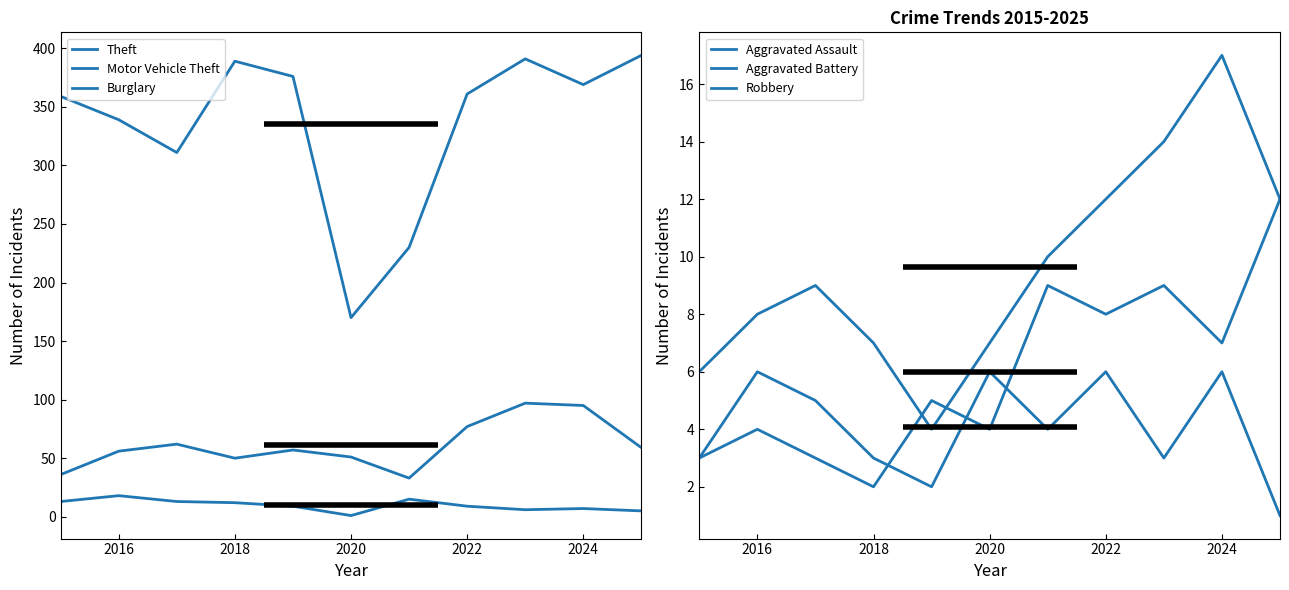

What is the average value of the Motor Vehicle Theft series?

61